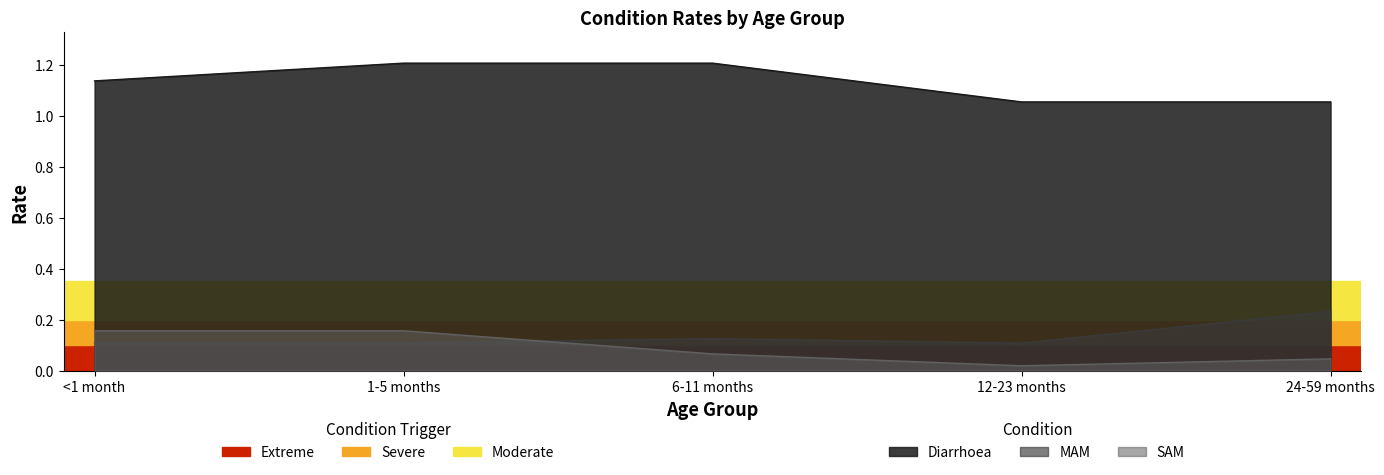

What is the total value across all series at <1 month?

1.4